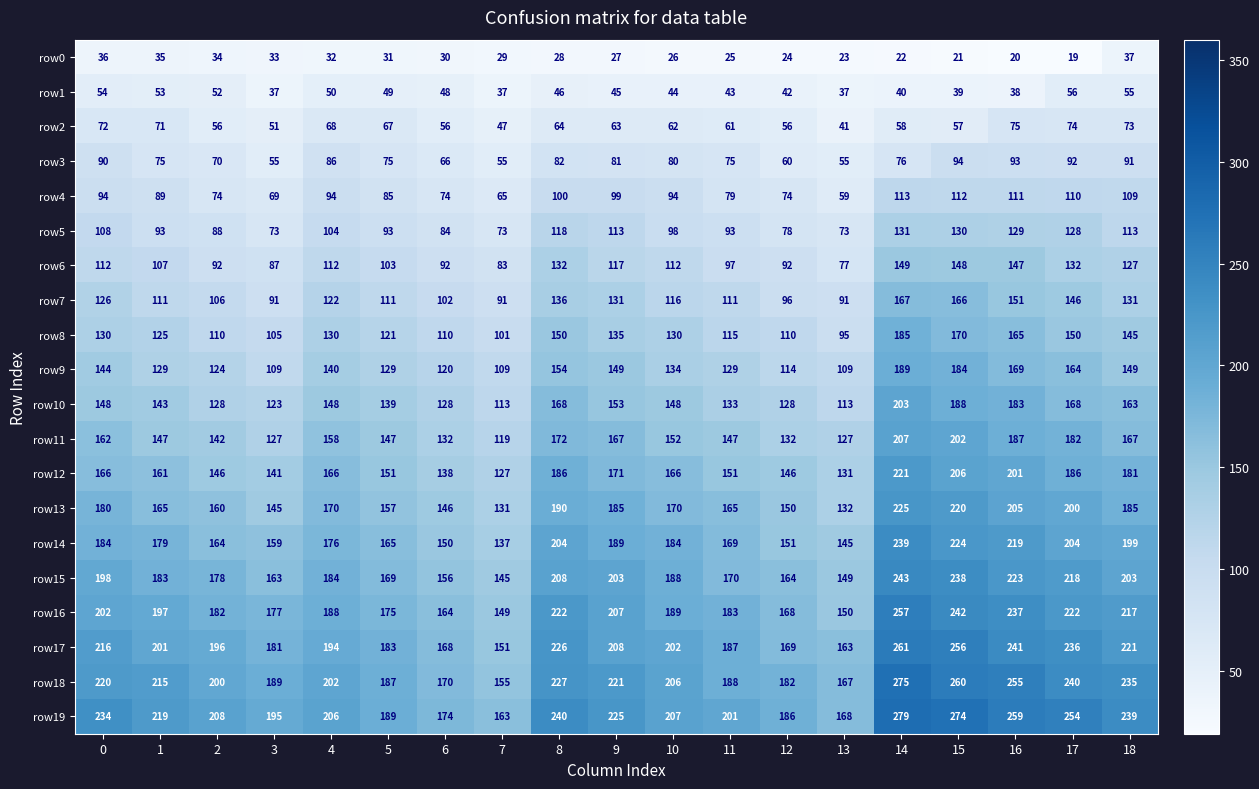

Which category has the lowest value across all series?

17